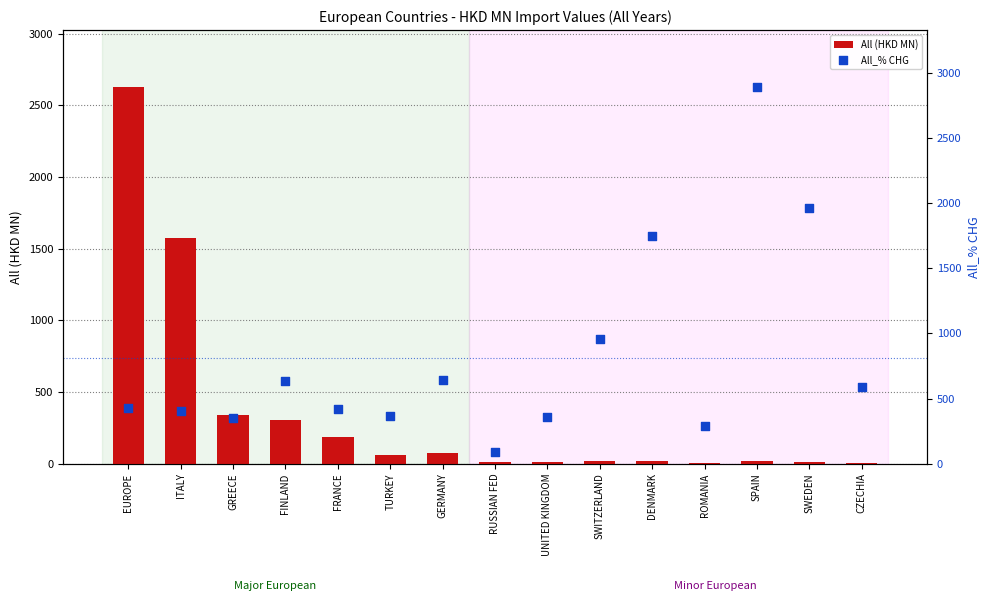

At how many categories does at least one series exceed 377?

10